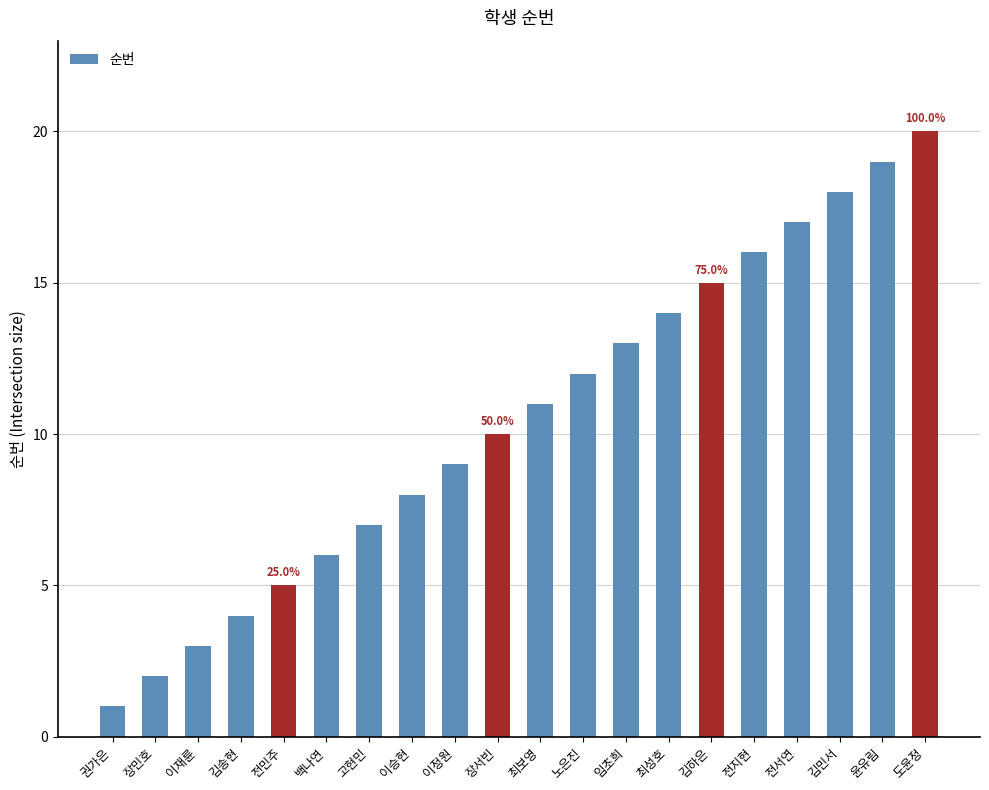

What is the difference between the values at 도윤정 and 장민호?

18